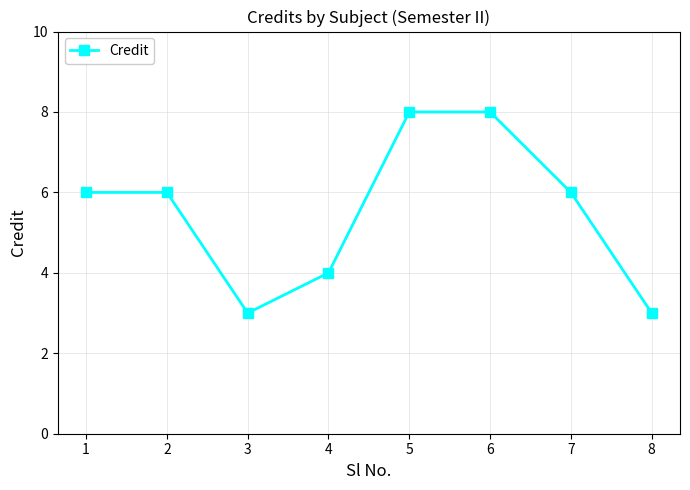

Reading right to left, list all the values displayed in this chart.

3	6	8	8	4	3	6	6